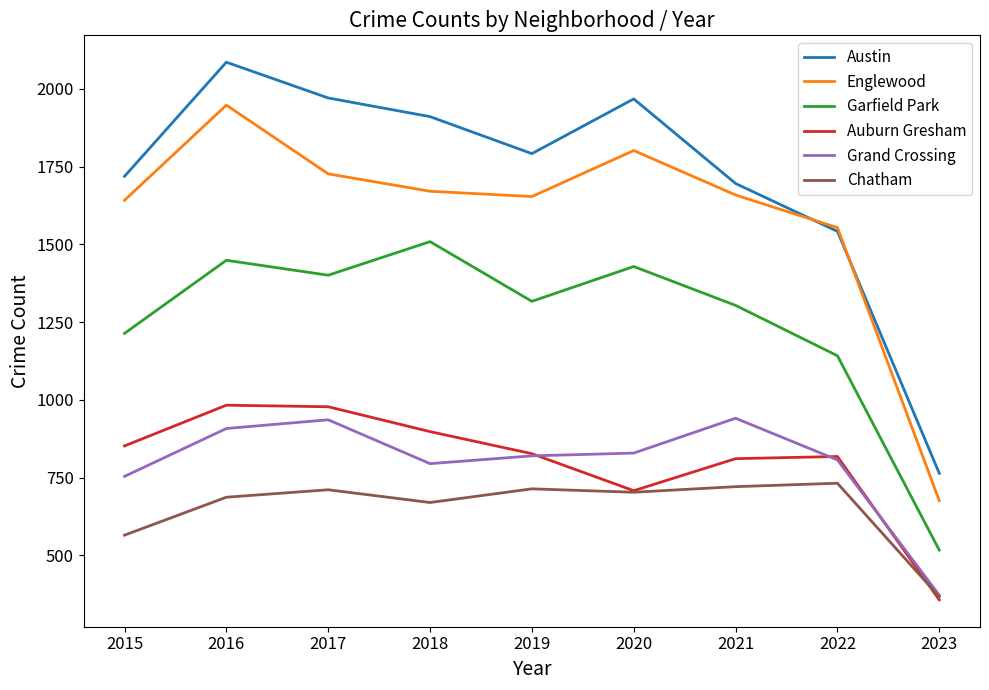

Count the number of categories in the chart.

9